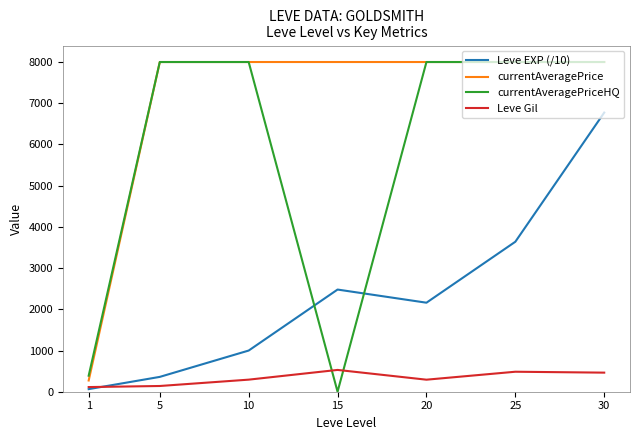

The value of currentAveragePrice at 20 is 8000.0. True or false?

True